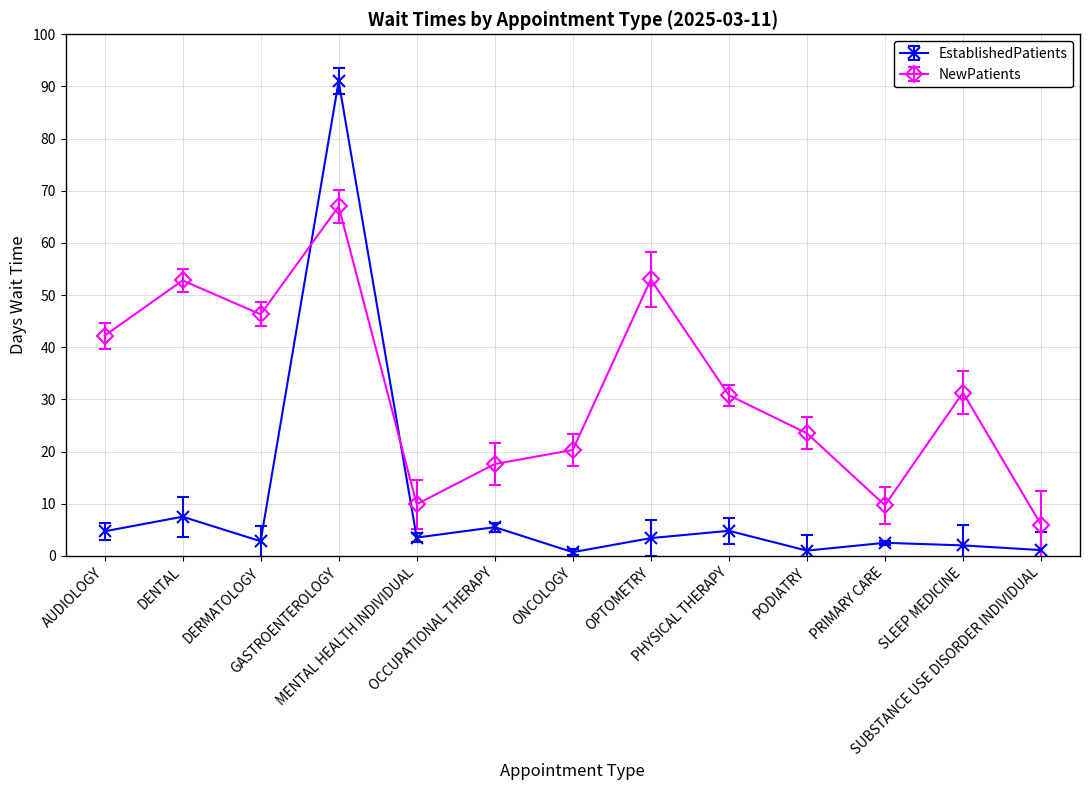

Rank the series at SUBSTANCE USE DISORDER INDIVIDUAL from highest to lowest value.

NewPatients, EstablishedPatients